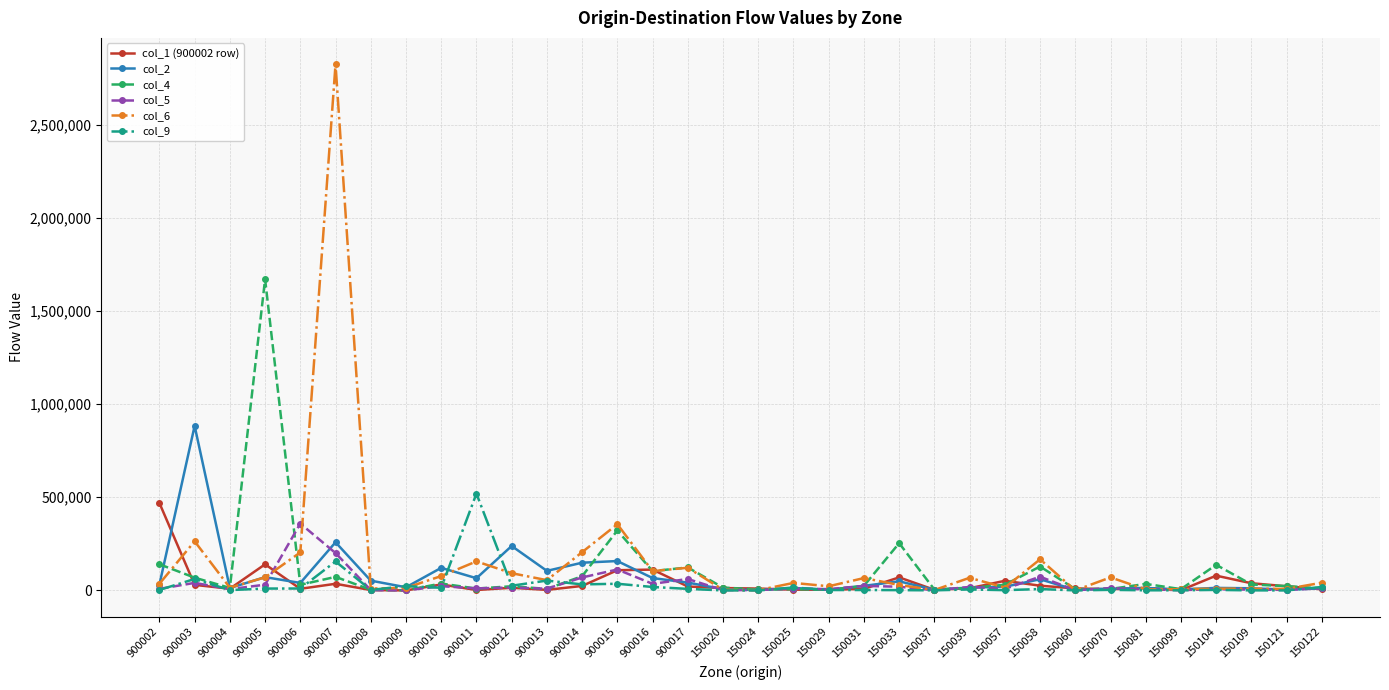

Which series has the widest spread of values?

col_6